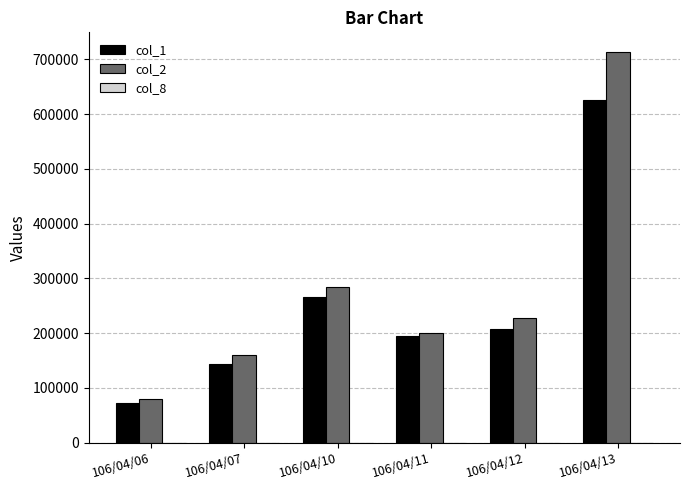

The value of col_1 at 106/04/12 is 67576. True or false?

False